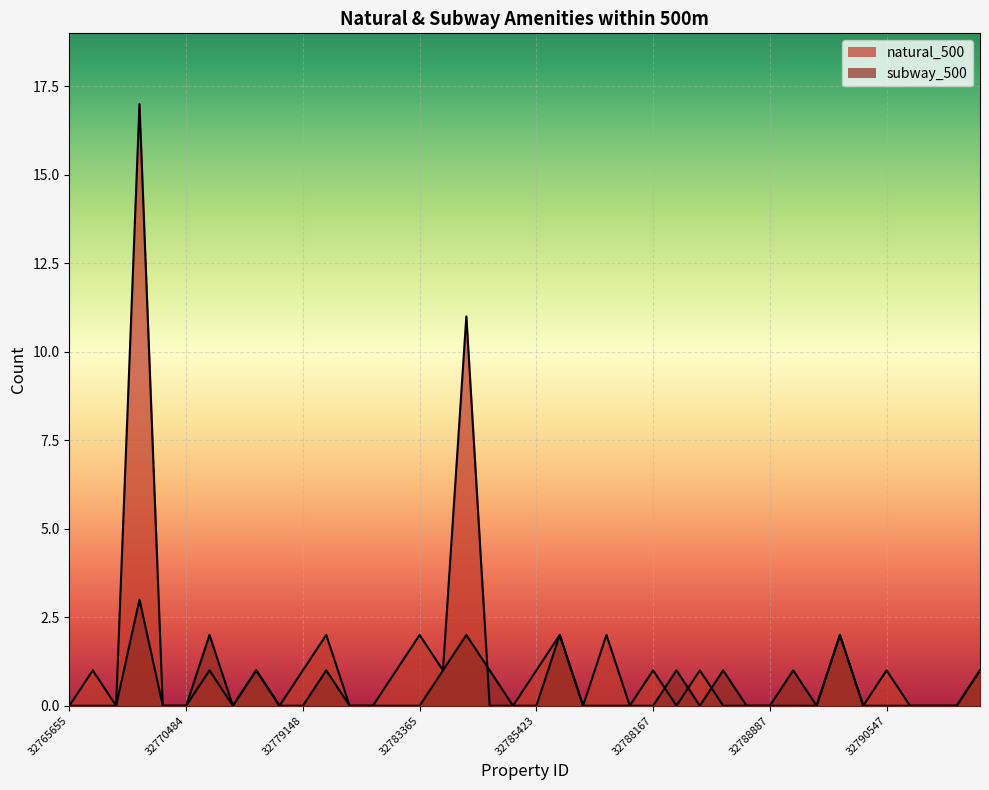

In subway_500, how many points are higher than both neighbors (excluding endpoints)?

10